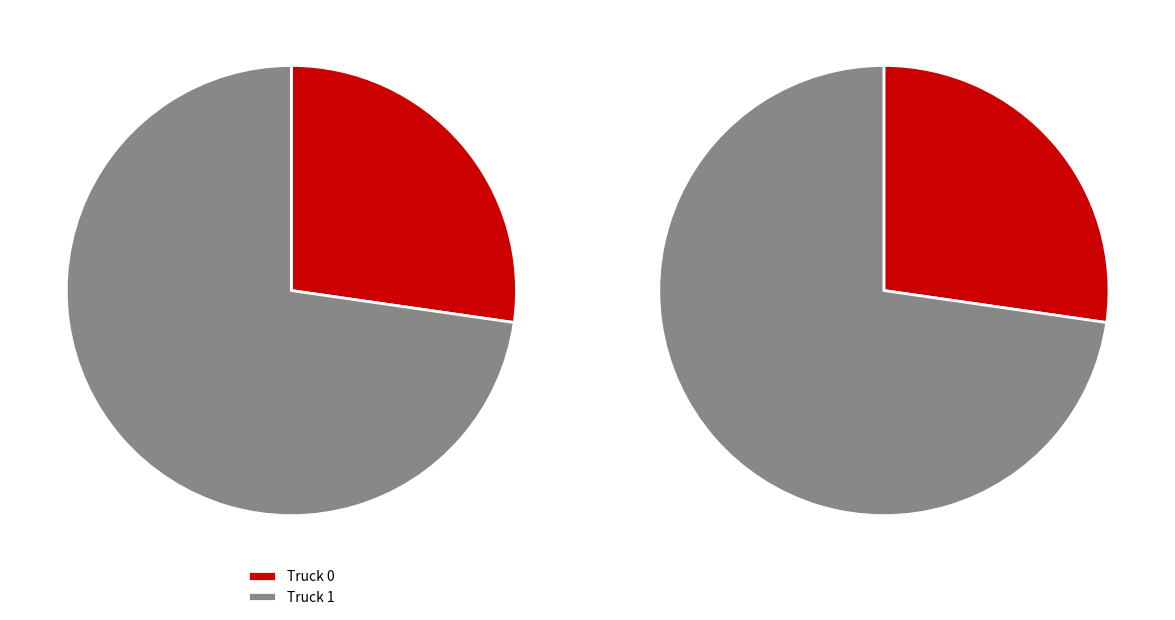

True or false: Truck 0 accounts for 27% of the total.

True